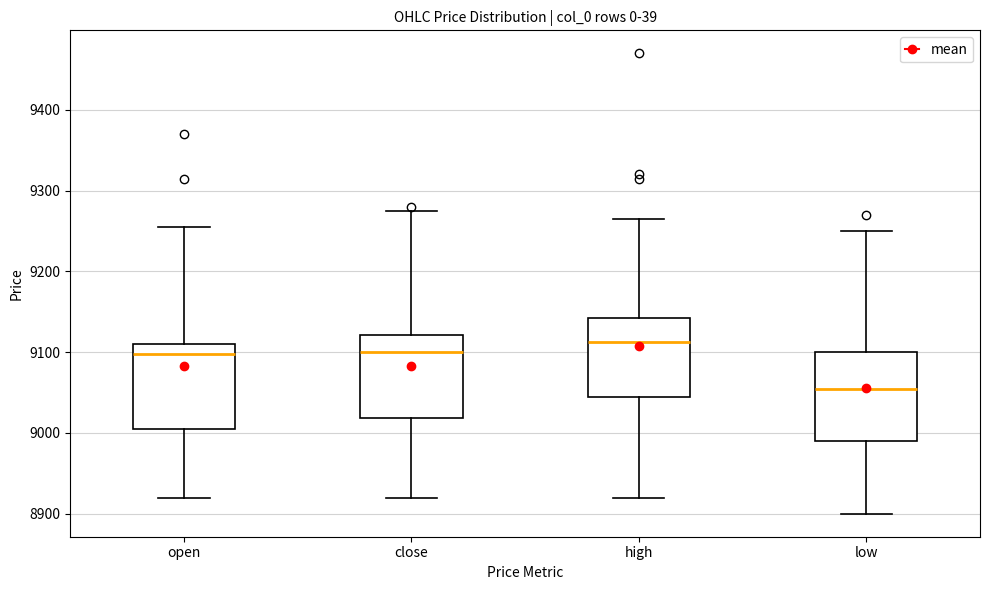

Where is the upper edge of the box for low on the y-axis? The values are not printed on the chart, so give them approximately, as read against the axis.

9100